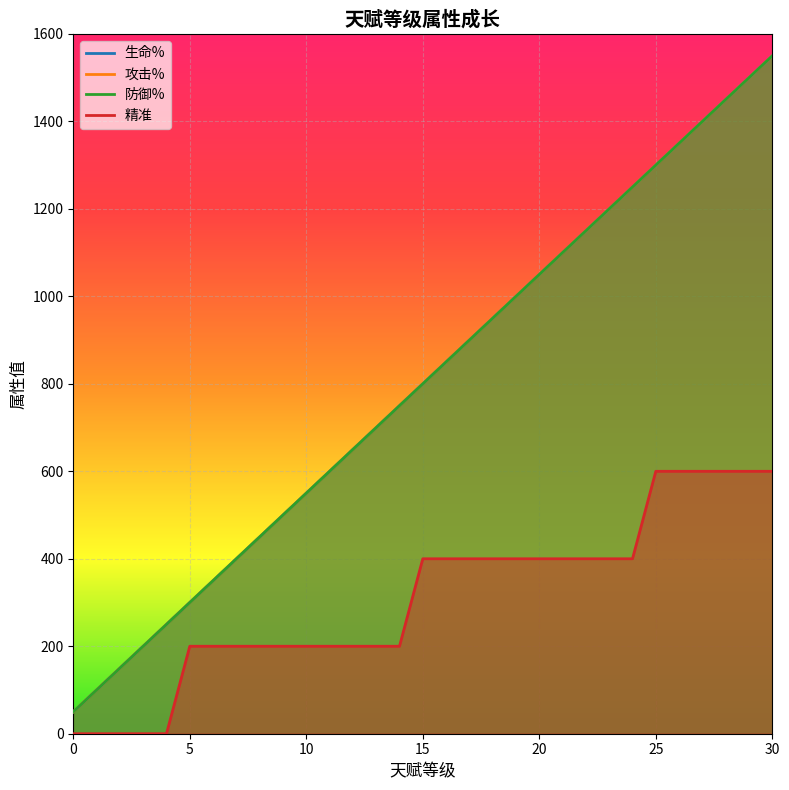

Count the 精准 values in the range 200 to 400.

20